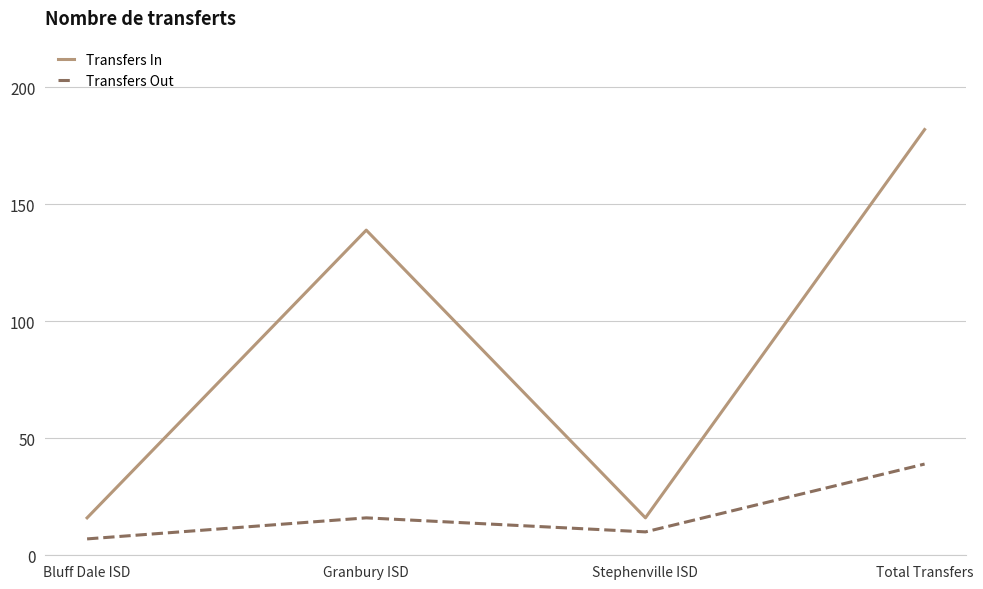

Where is the first local maximum for Transfers Out?

Granbury ISD